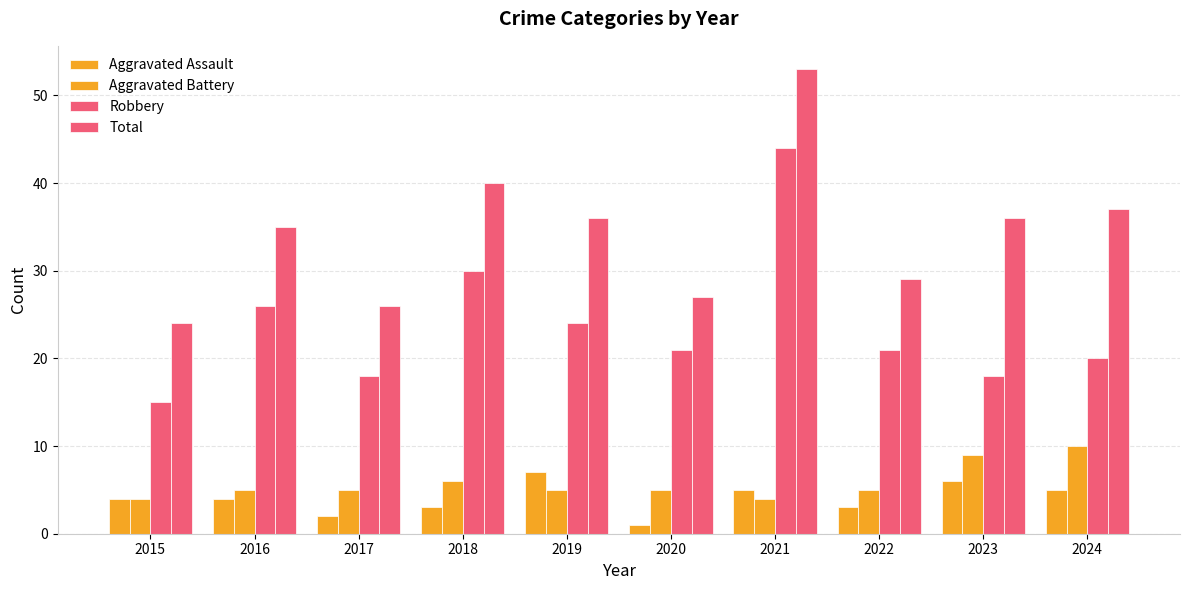

Where does the Total series first go above 36?

2018